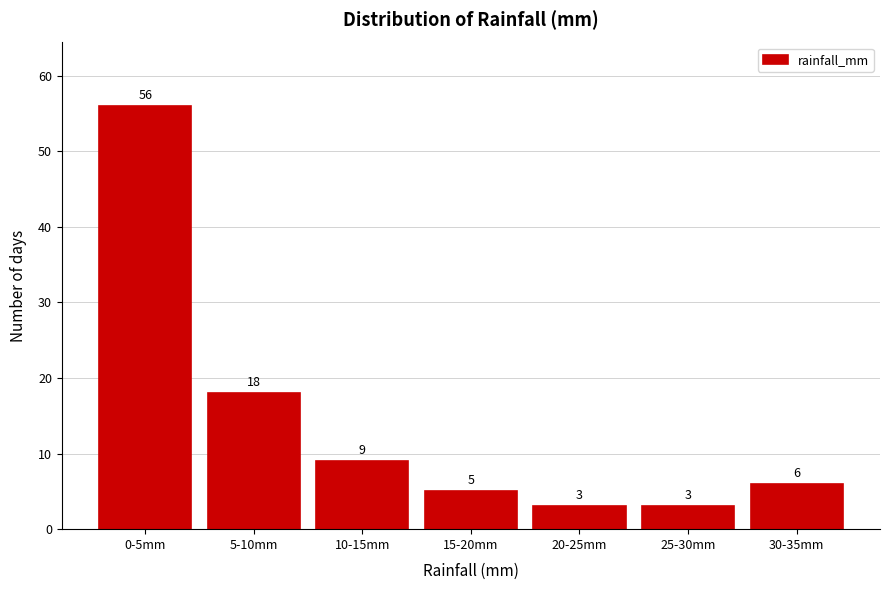

Reading right to left, list all the values displayed in this chart.

6	3	3	5	9	18	56